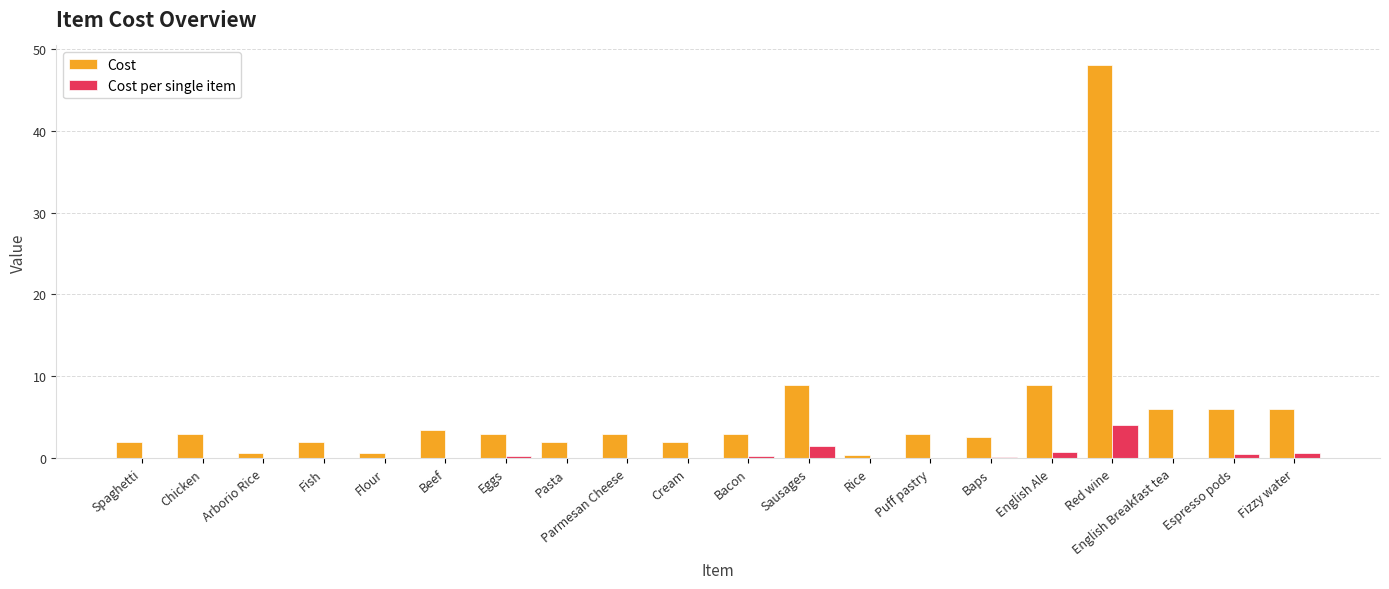

What is the highest value of the Cost per single item series?

4.0